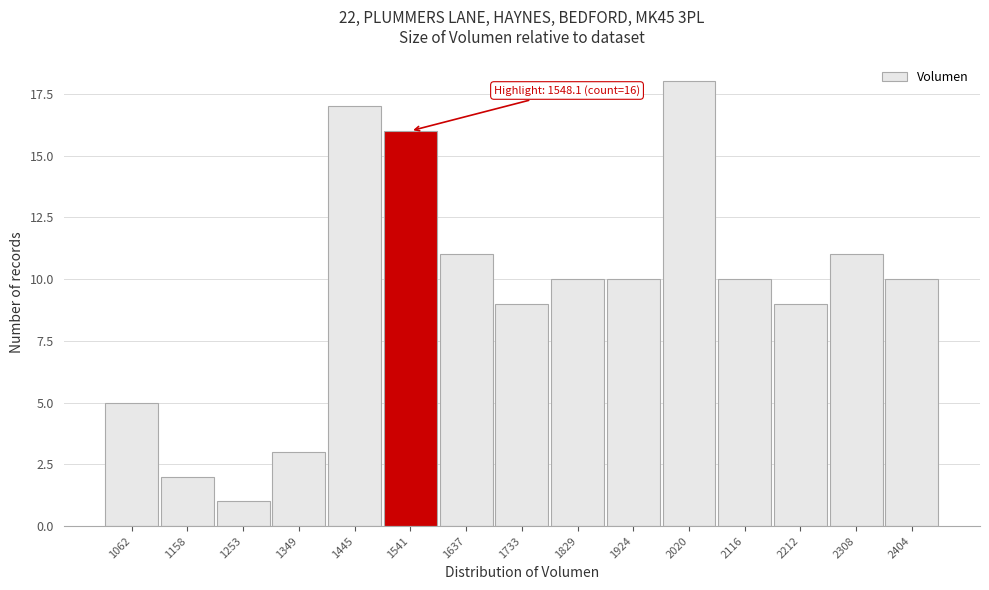

Reading right to left, list all the values displayed in this chart.

10	11	9	10	18	10	10	9	11	16	17	3	1	2	5